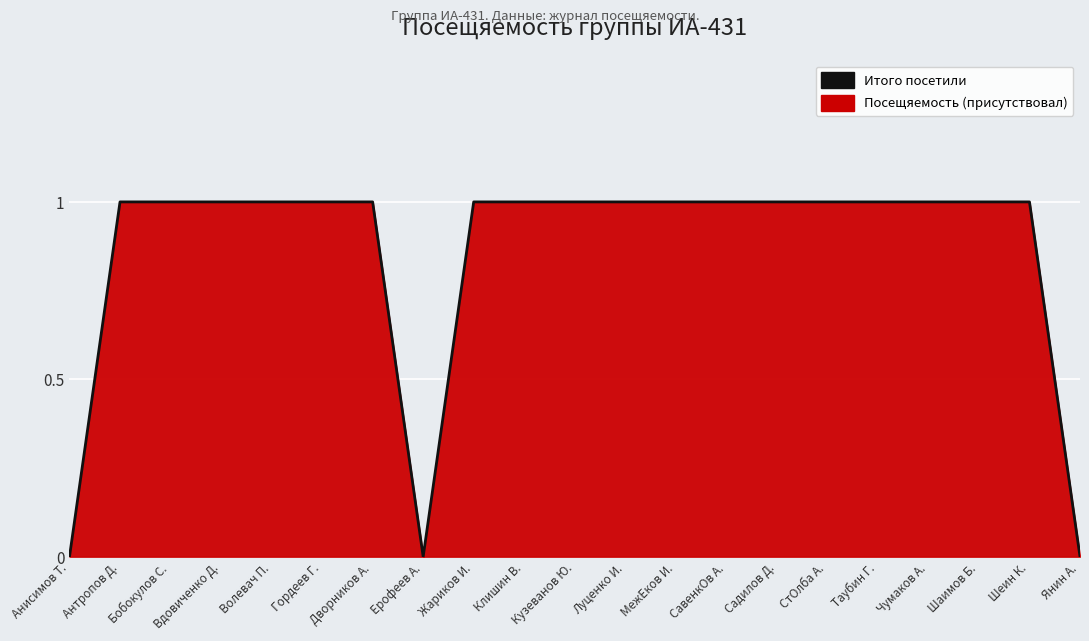

What is the sum of all values?

18